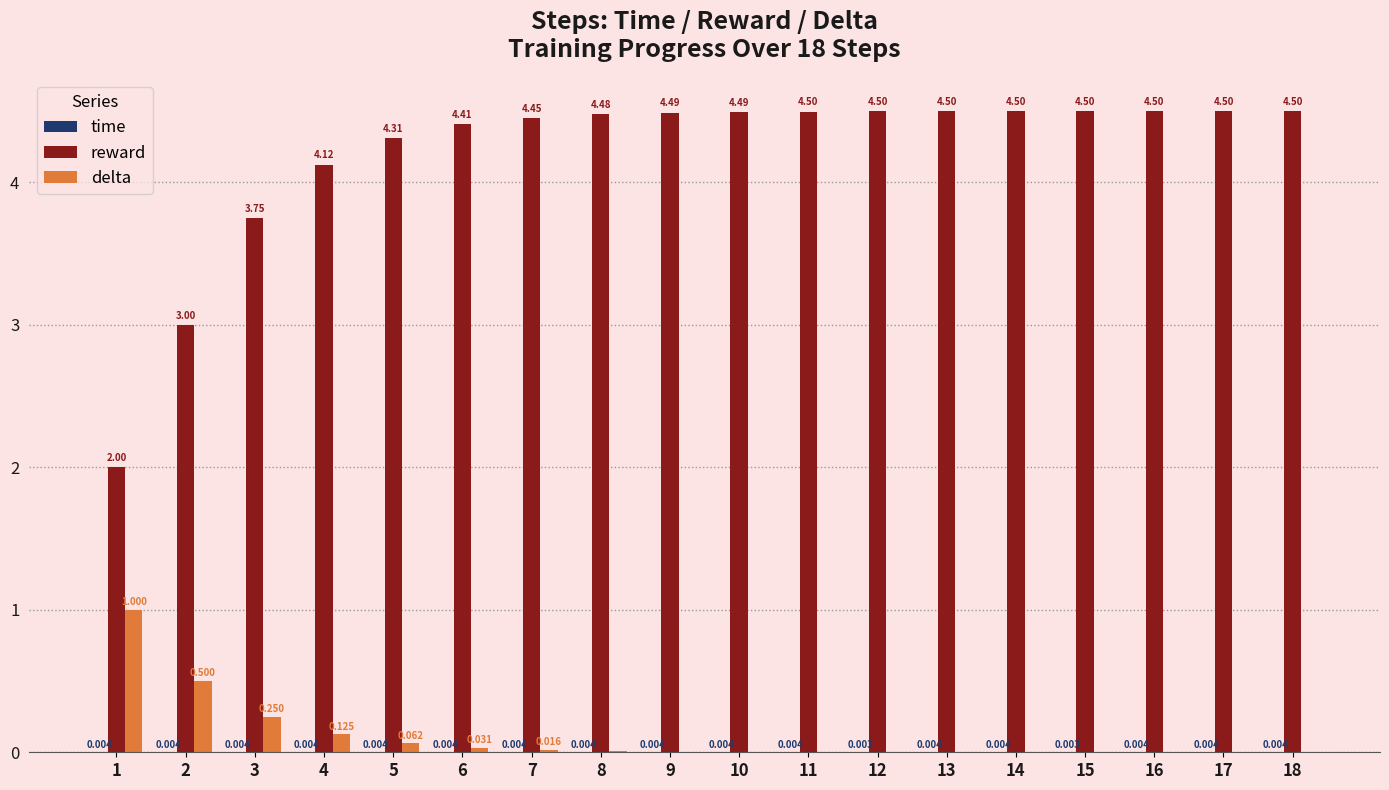

Which series has the largest total across all categories?

reward